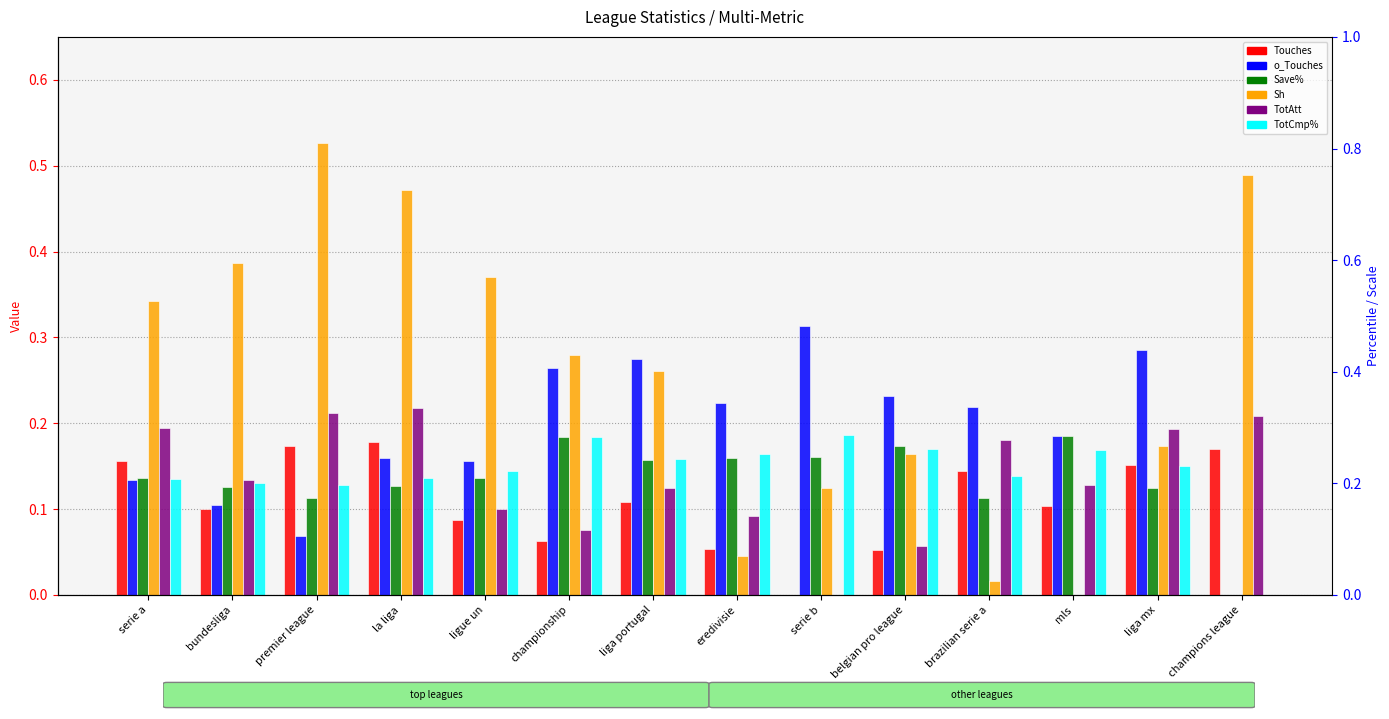

What are all the series names shown in the legend?

Touches, o_Touches, Save%, Sh, TotAtt, TotCmp%